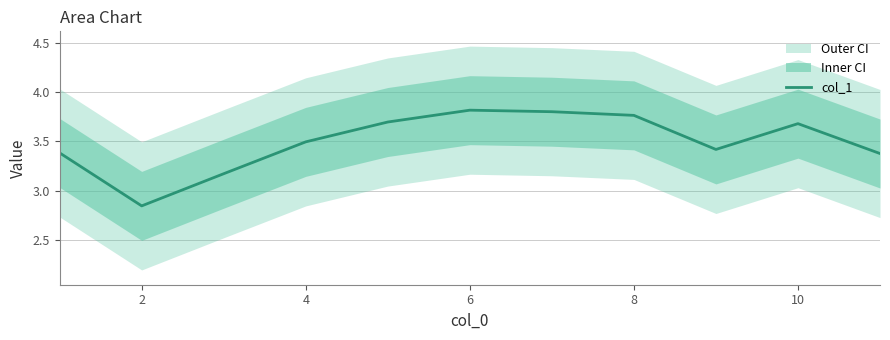

True or false: col_1 has a value of 1.2 at 2.

False